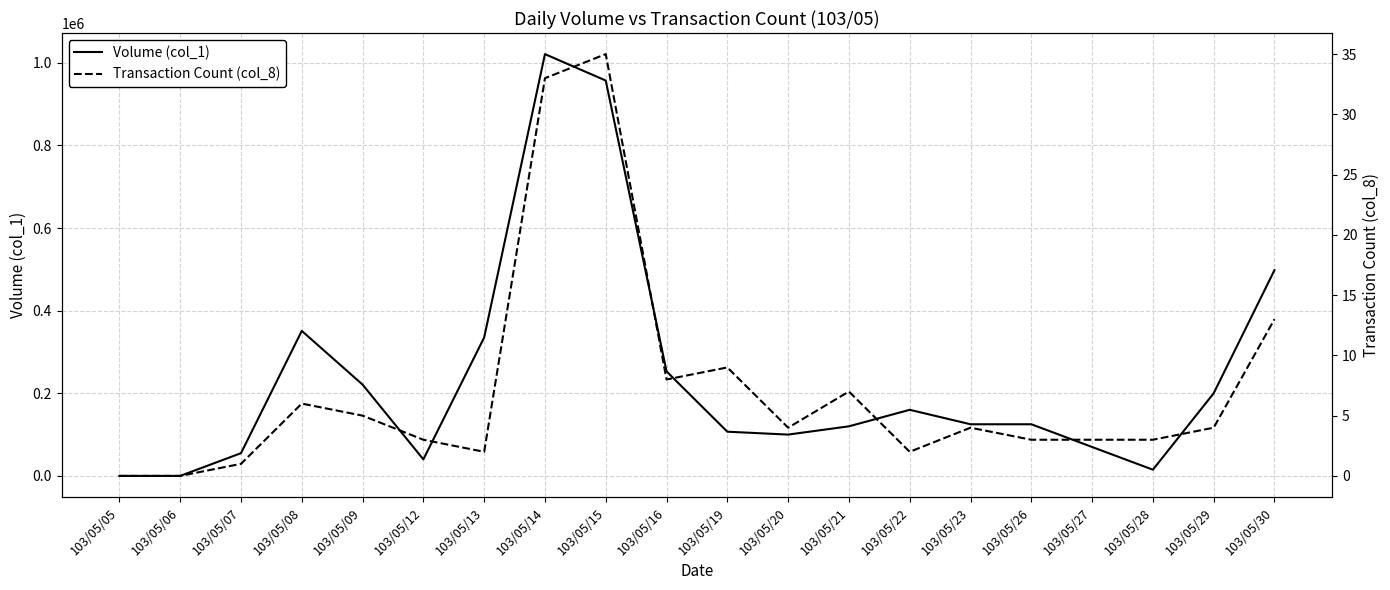

Which series has the largest range (max minus min)?

Volume (col_1)